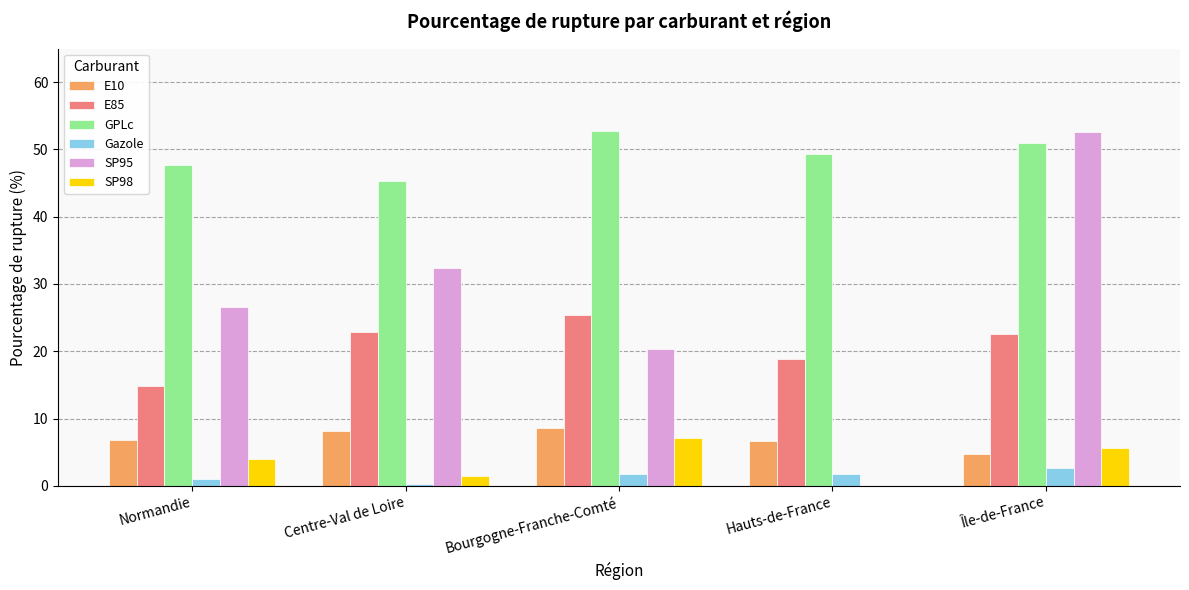

What is the greatest value displayed?

52.8